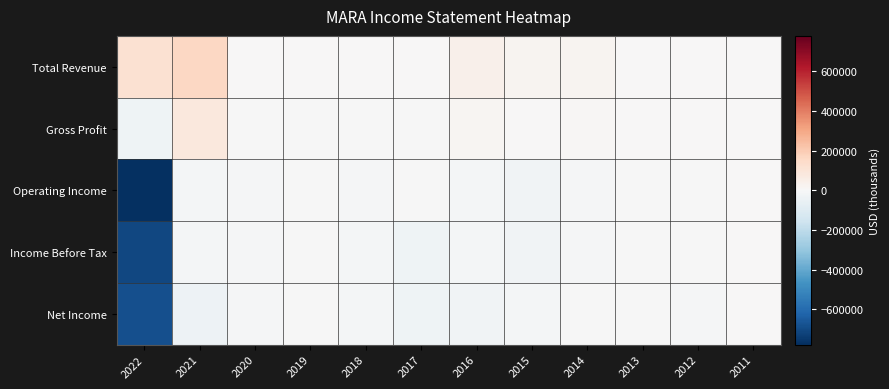

At which category does the chart reach its minimum across all series?

2022